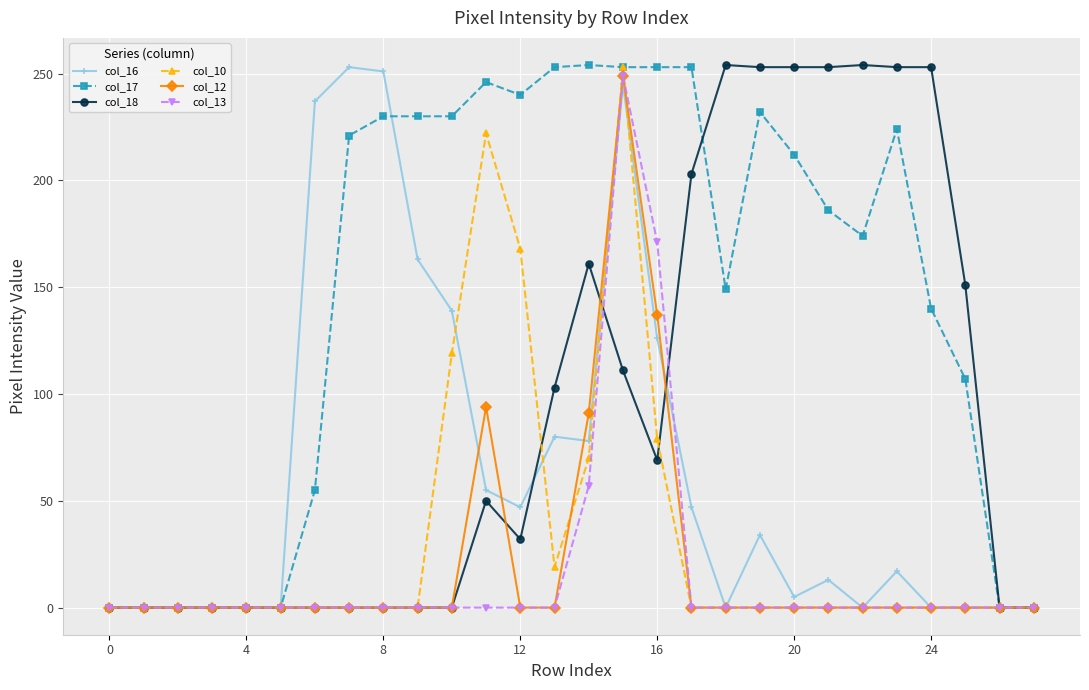

What is the greatest value displayed?

254